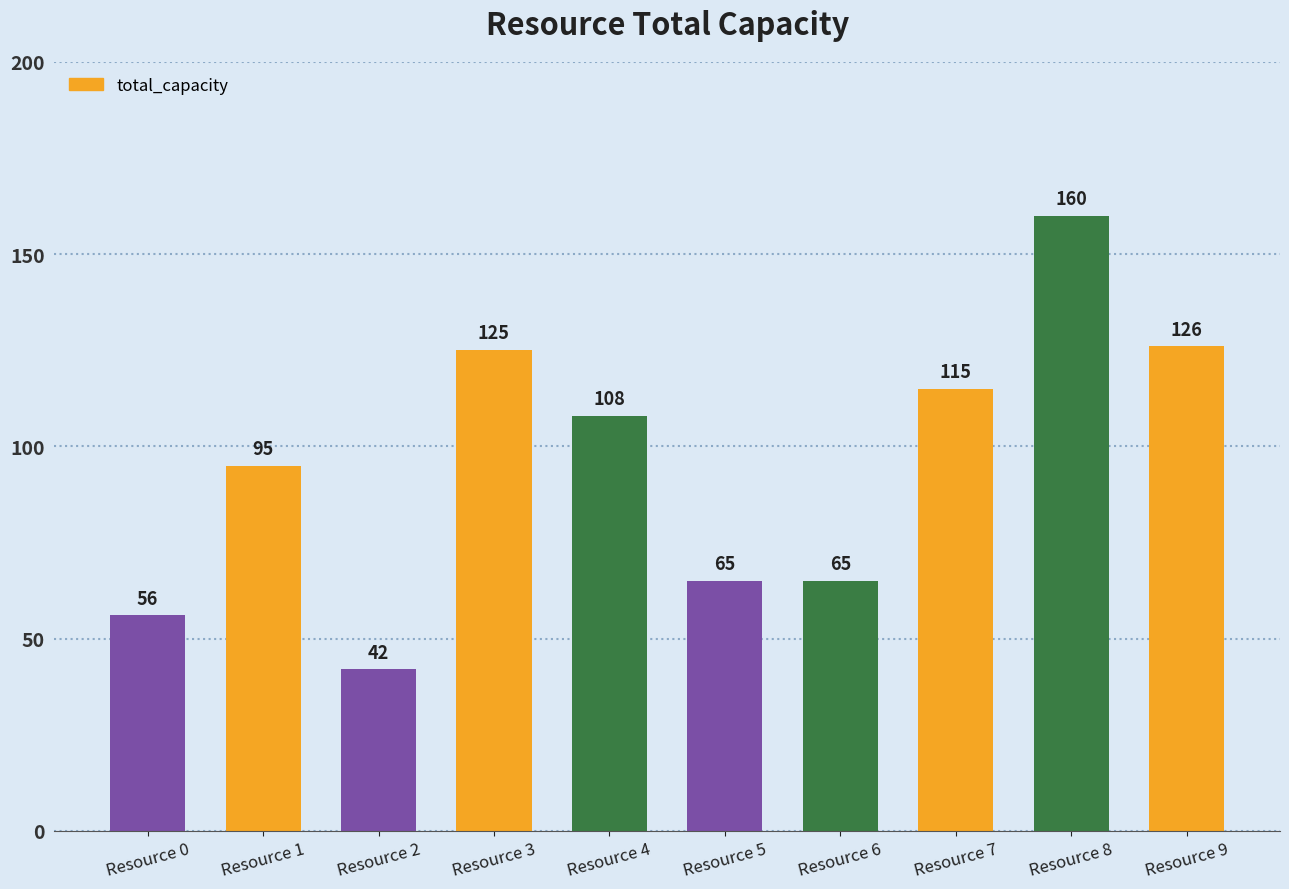

What is the difference between the maximum and minimum values?

118